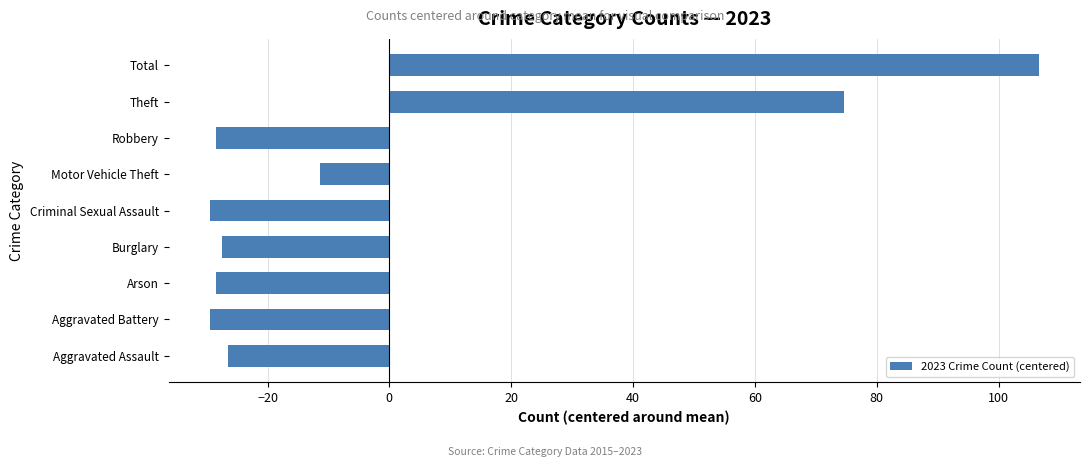

What is the approximate value at Motor Vehicle Theft?

-11.4